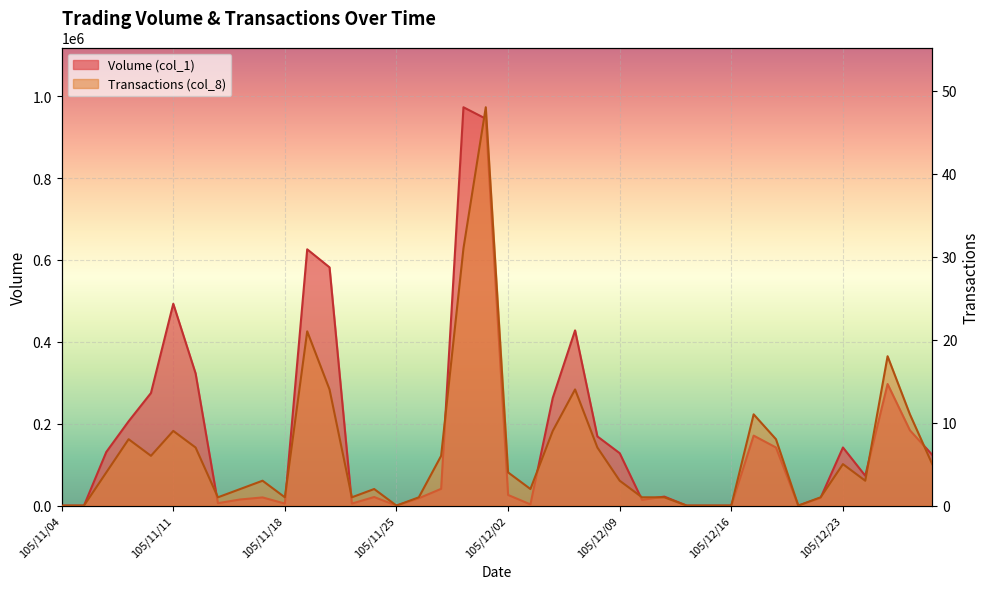

The Transactions (col_8) series shows 7 at 105/12/08. True or false?

True